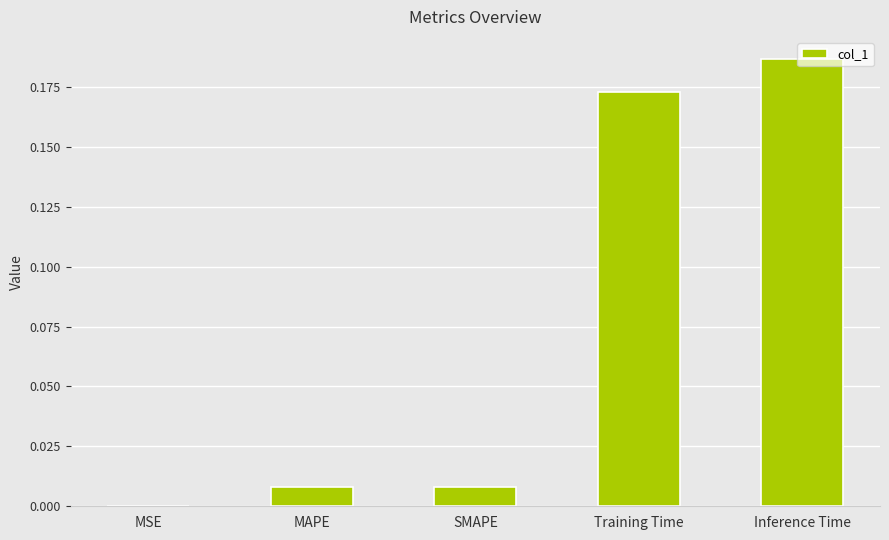

What is the sum of all values?

0.4